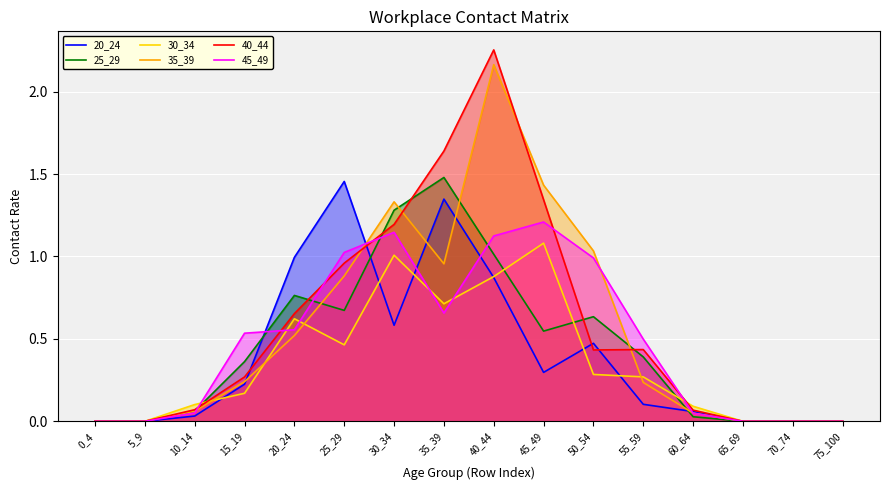

How many positive values does the 30_34 series have?

11